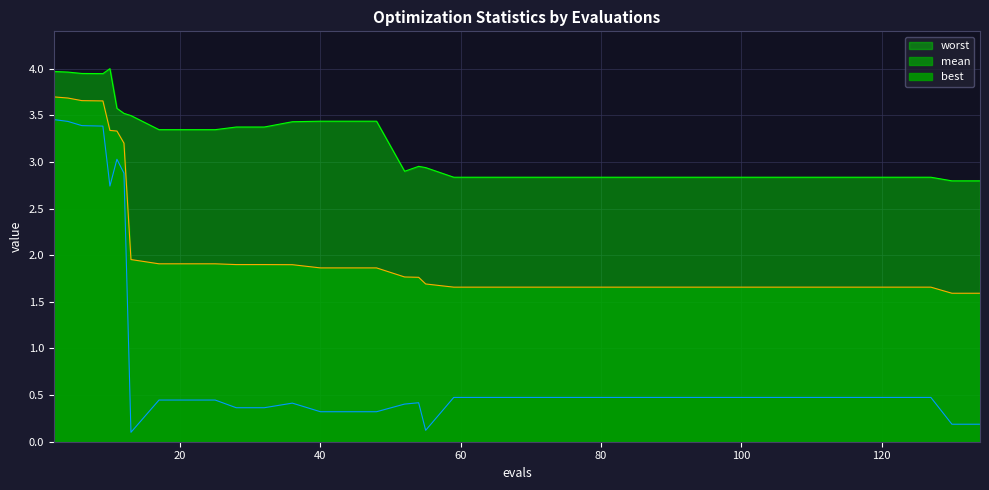

True or false: worst and mean cross at least once.

False